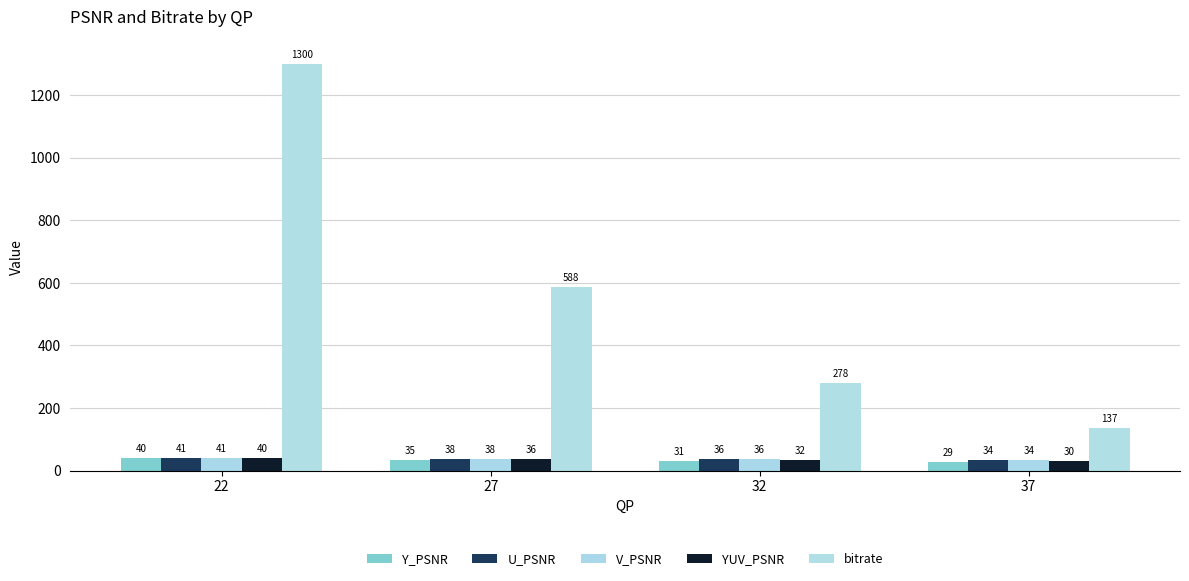

What is the sum of the Y_PSNR values at 22 and 37?

68.1